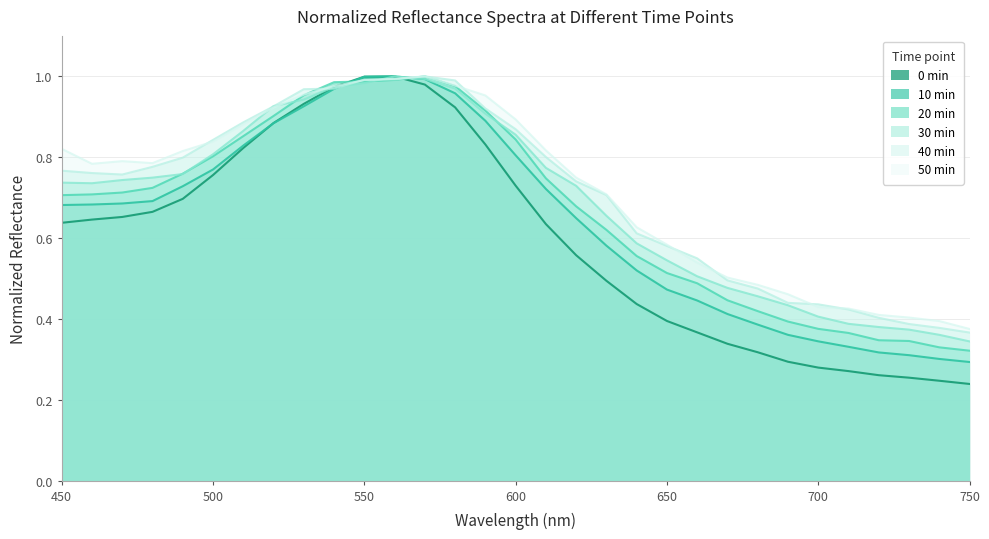

What is the value of the 50min point at the 7th from the left?

0.9